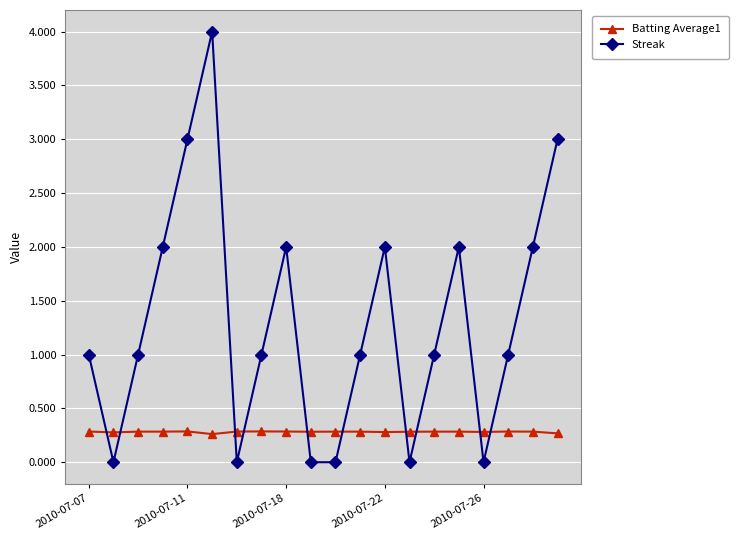

How many categories are shown in the chart?

20